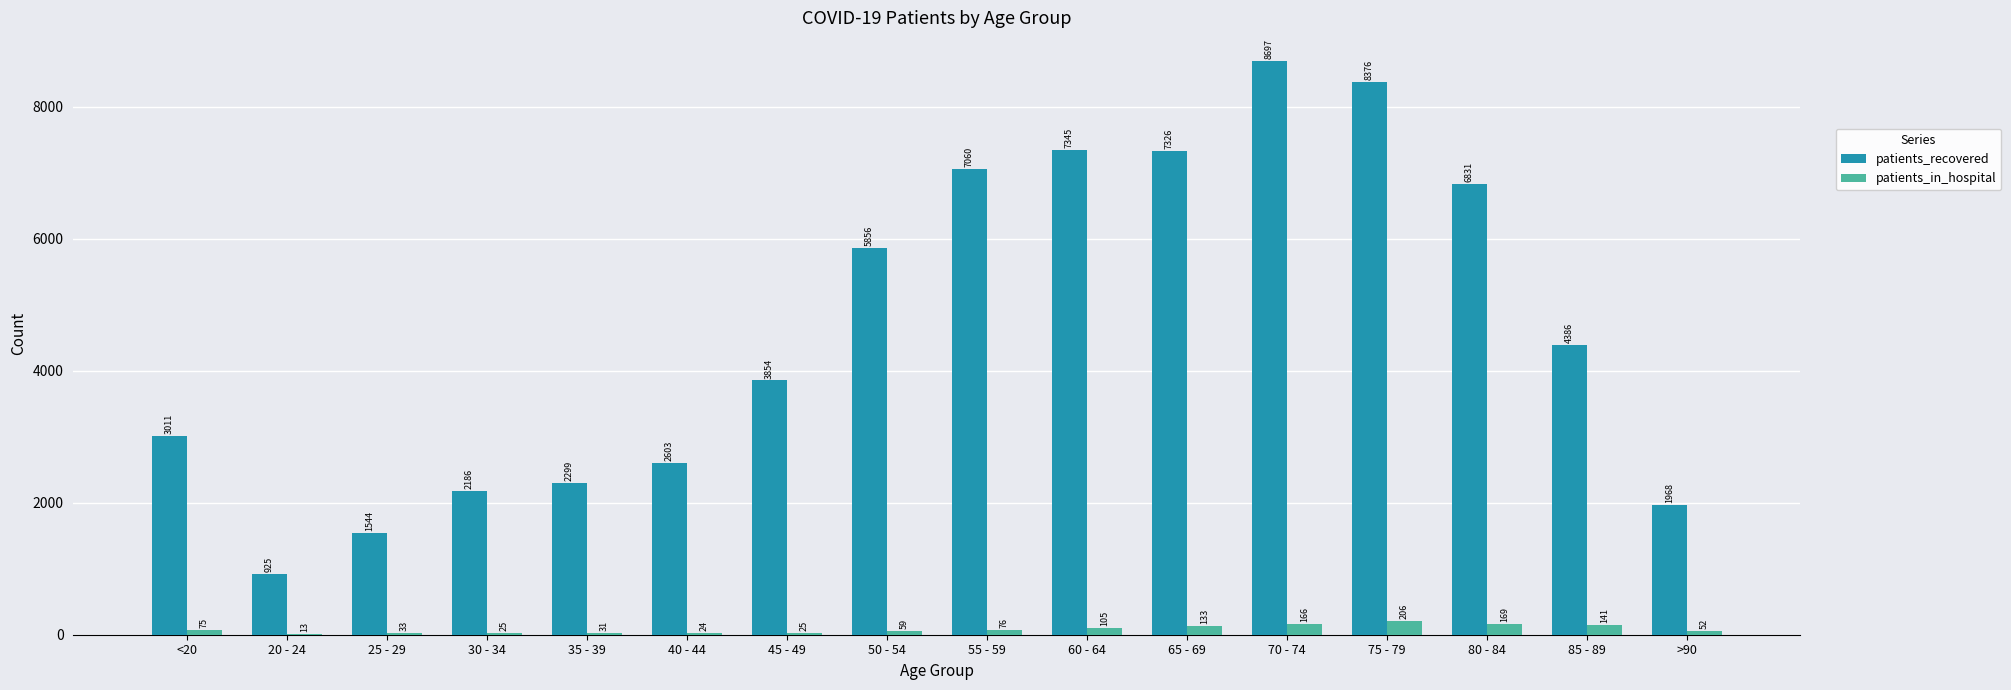

Which series has the largest total across all categories?

patients_recovered